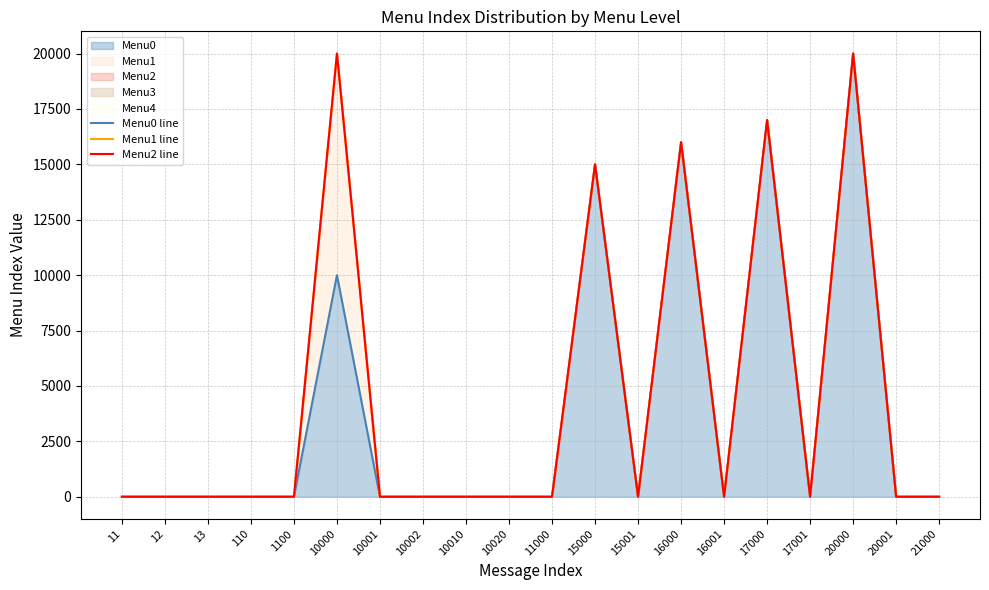

Is the value of Menu1 line at 11000 greater than the value of Menu2 line at 11000?

No